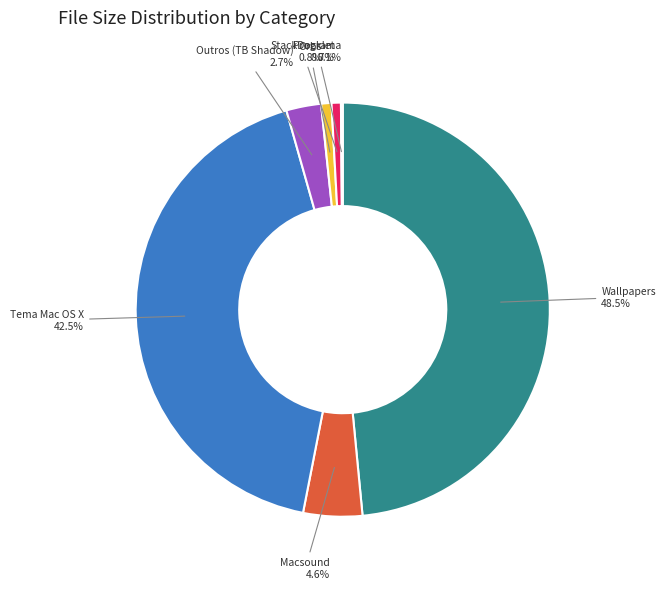

Which slice is the largest?

Wallpapers